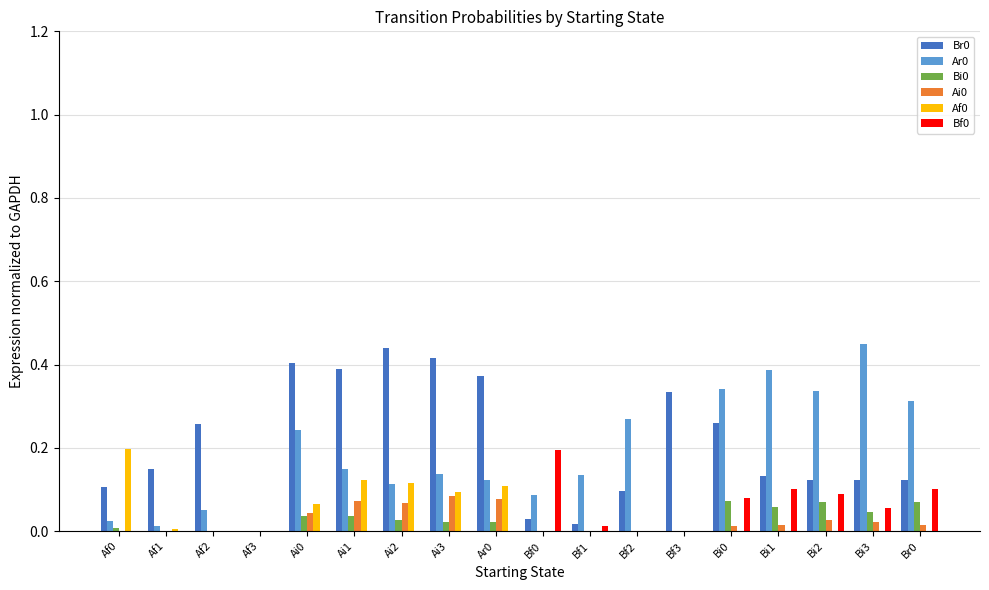

True or false: Br0 has a value of 0.1 at Bi1.

True